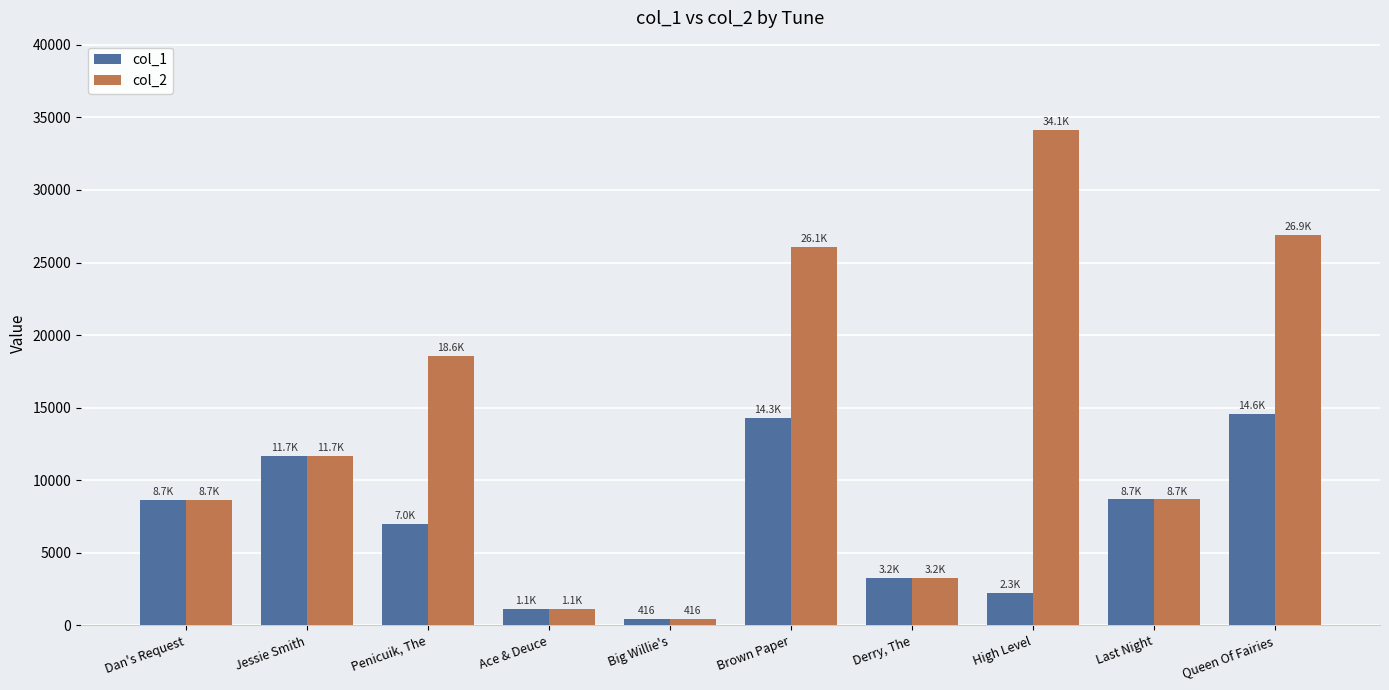

Which category has the lowest value in the col_1 series?

Big Willie's